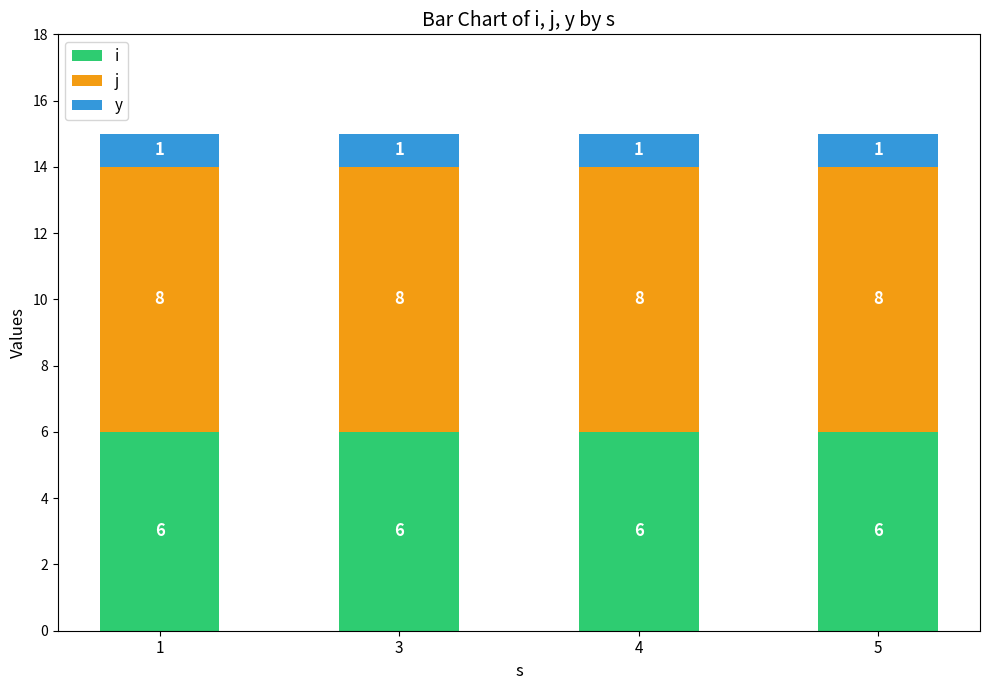

What is the sum of all i values?

24